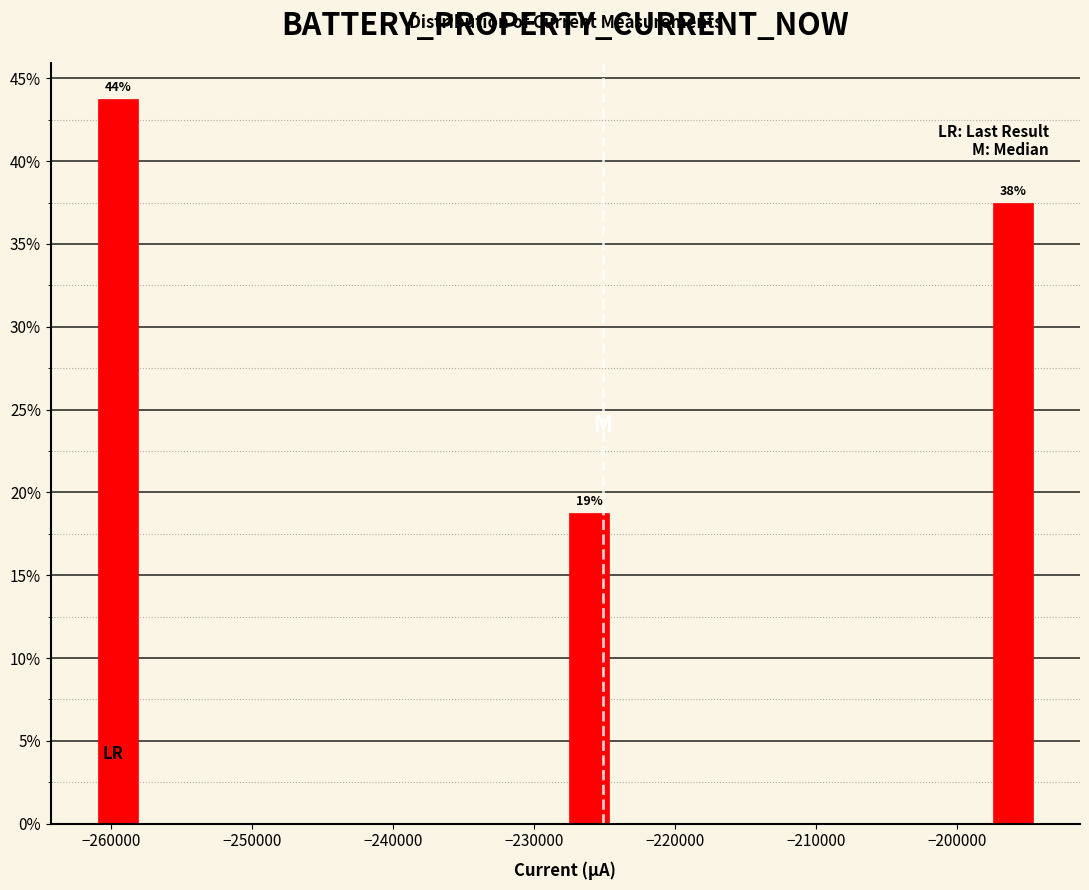

Read against the x-axis, roughly where is the centre of the tallest bar?

-260000